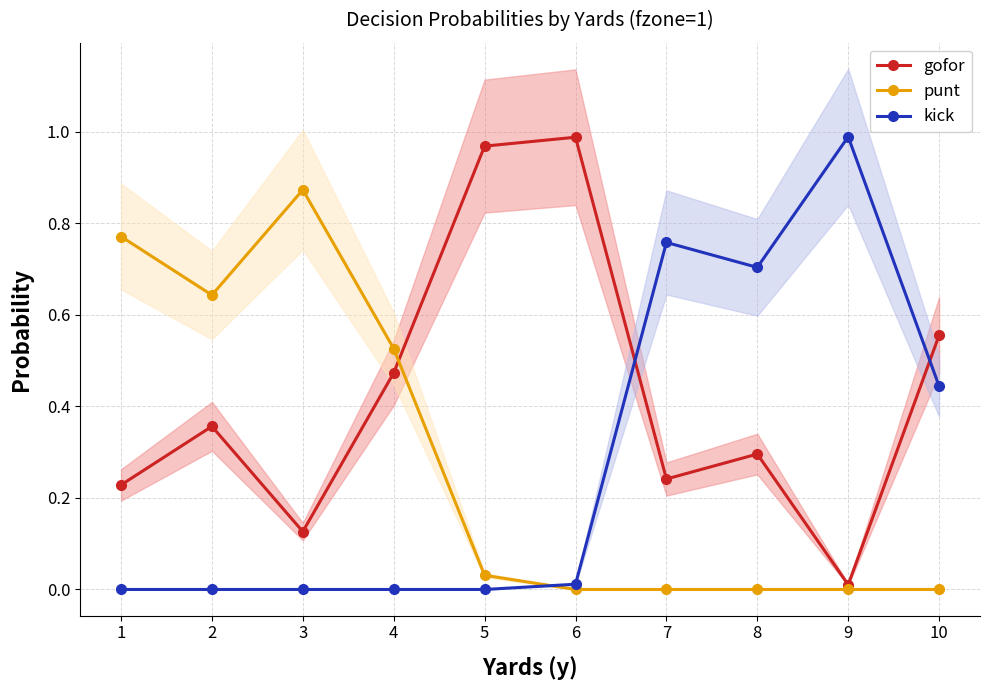

Rank the series at 9 from highest to lowest value.

kick, gofor, punt